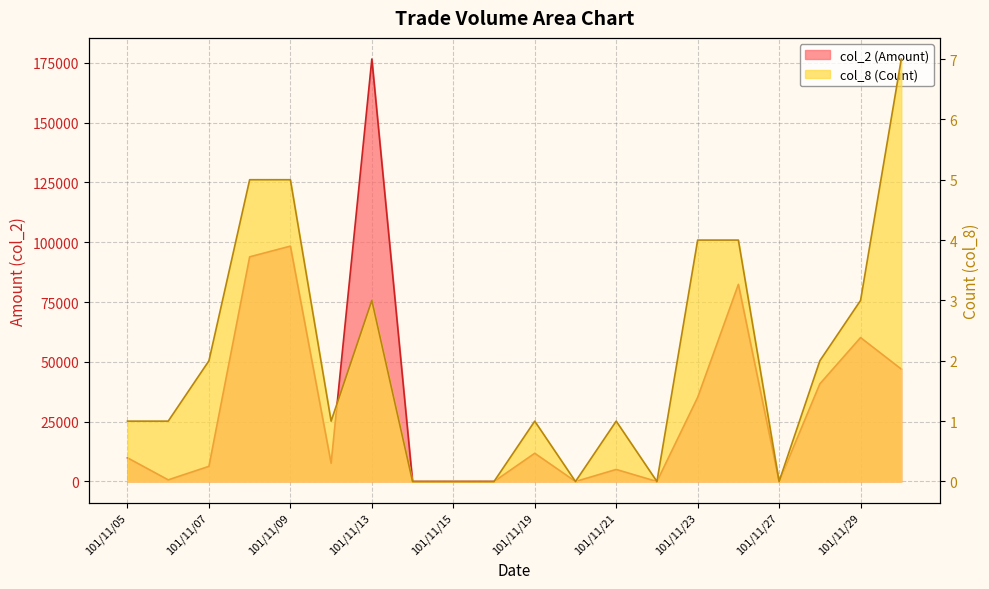

What are all the series names shown in the legend?

col_2 (Amount), col_8 (Count)